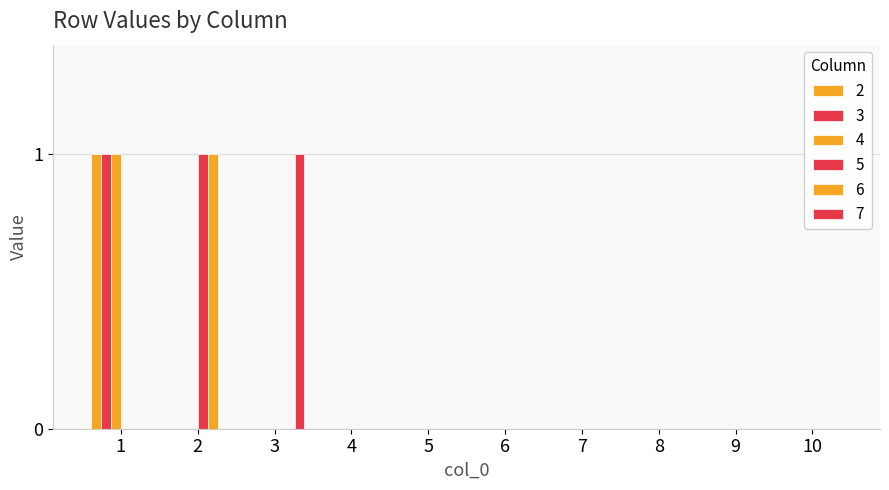

Rank the series by their maximum value, from lowest to highest.

2, 3, 4, 5, 6, 7